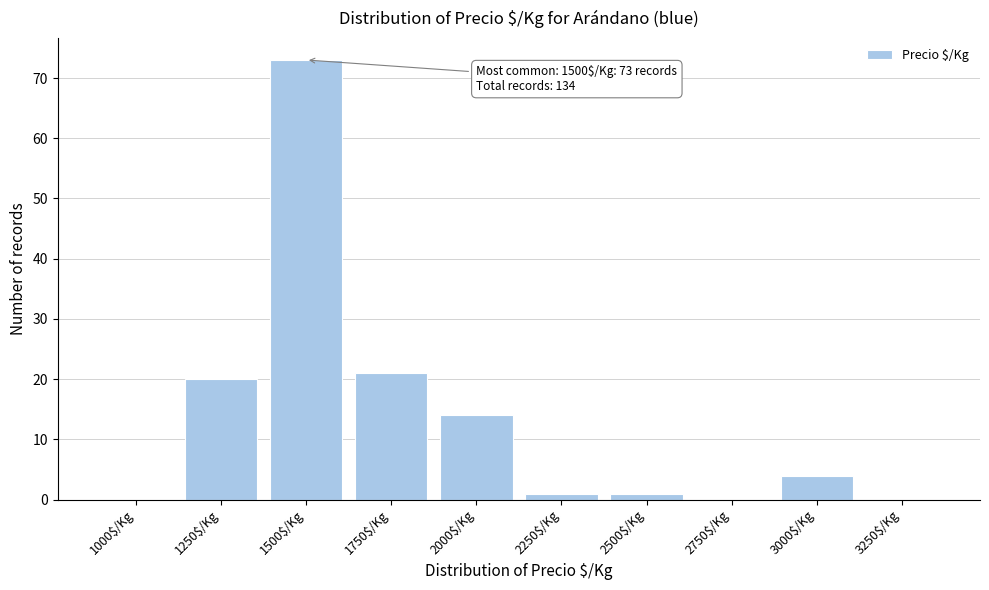

The chart shows a value of 4 at 2000$/Kg. True or false?

False